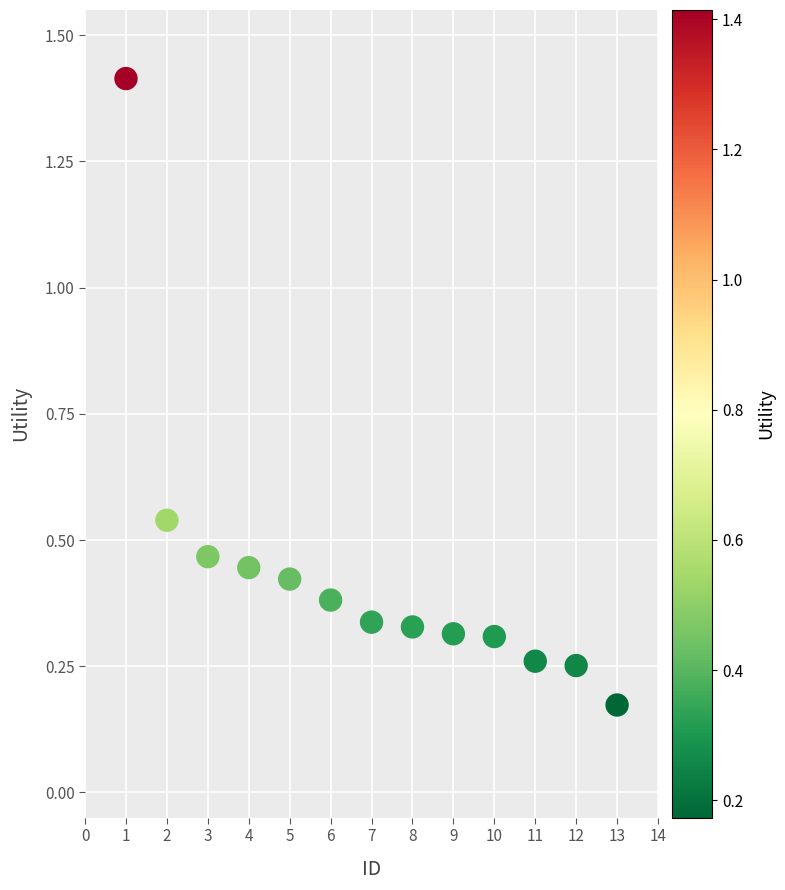

What is the range of Y values (max minus min)?

1.2